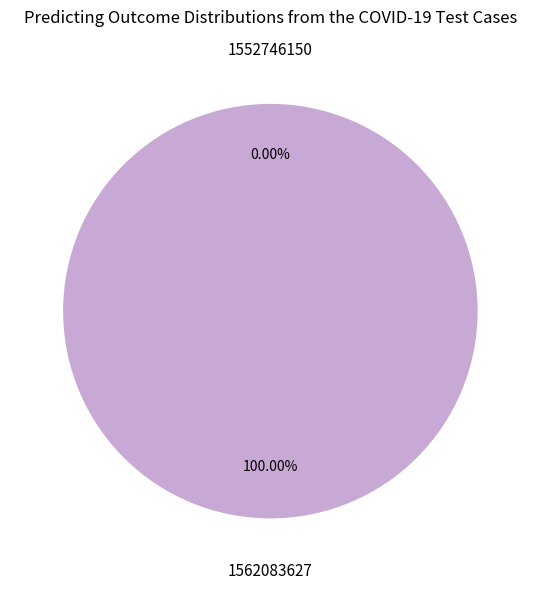

Does any single category account for the majority?

Yes